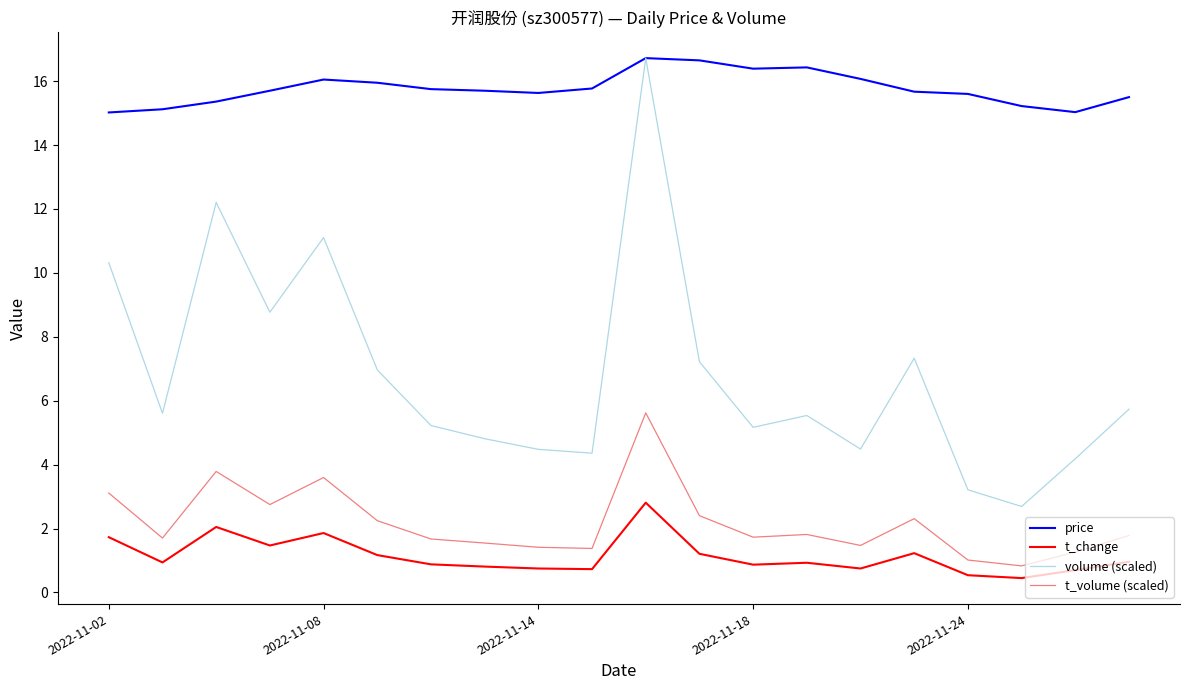

True or false: volume (scaled) and t_volume (scaled) cross at least once.

False